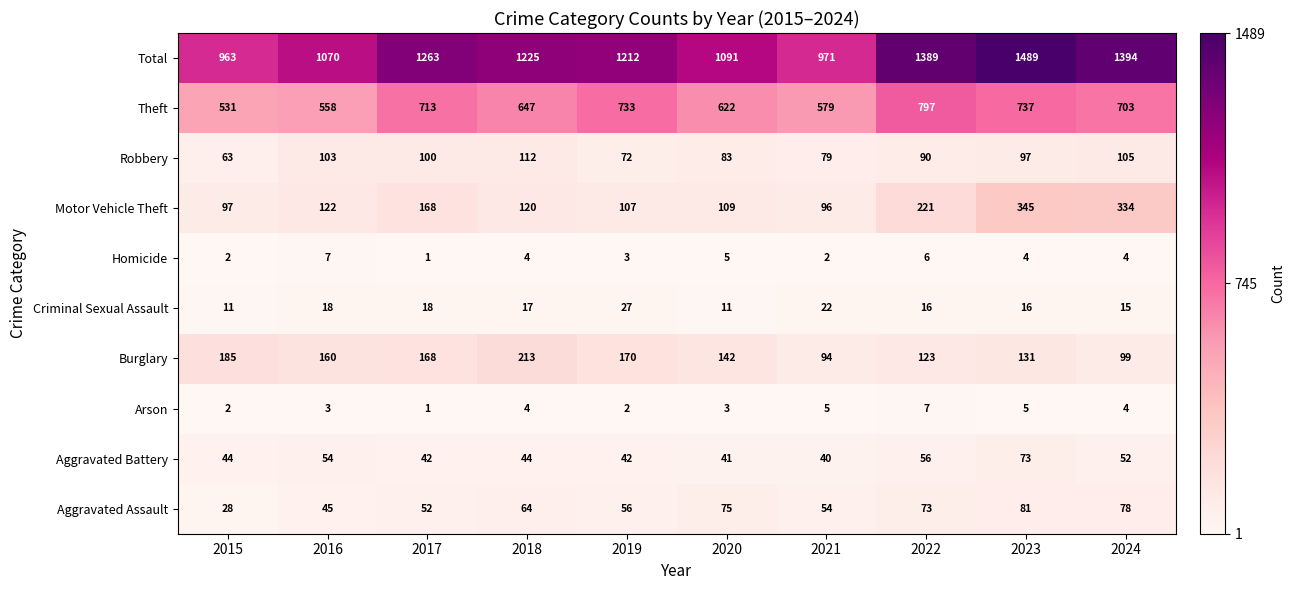

What is the spread (max minus min) of values at 2018?

1221